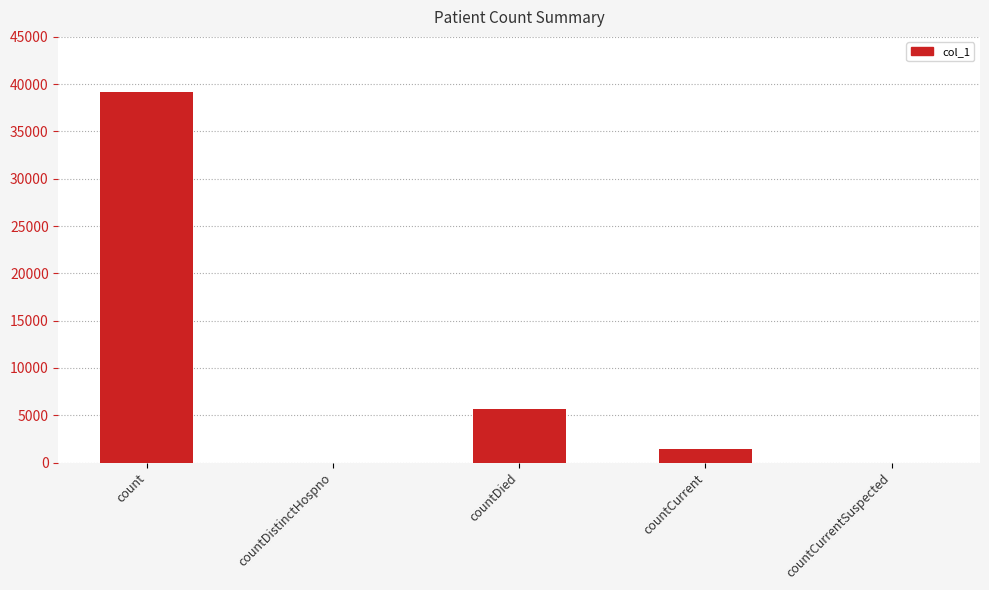

Count the number of data series in this chart.

1